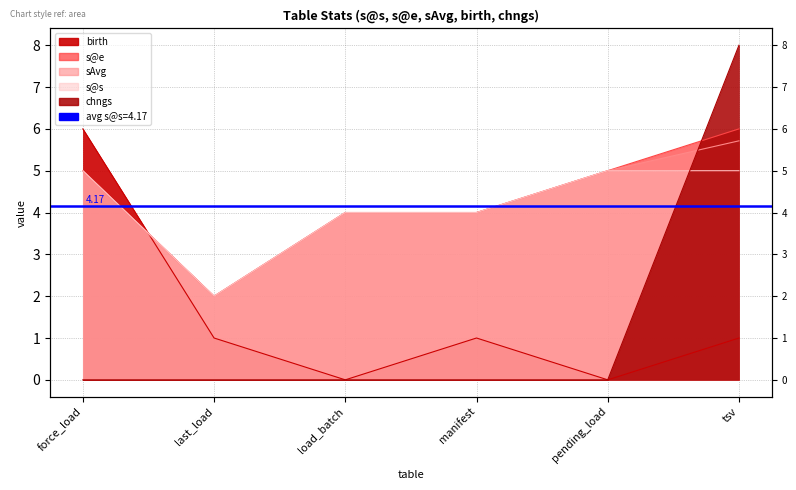

What is the total value across all series at force_load?

21.0